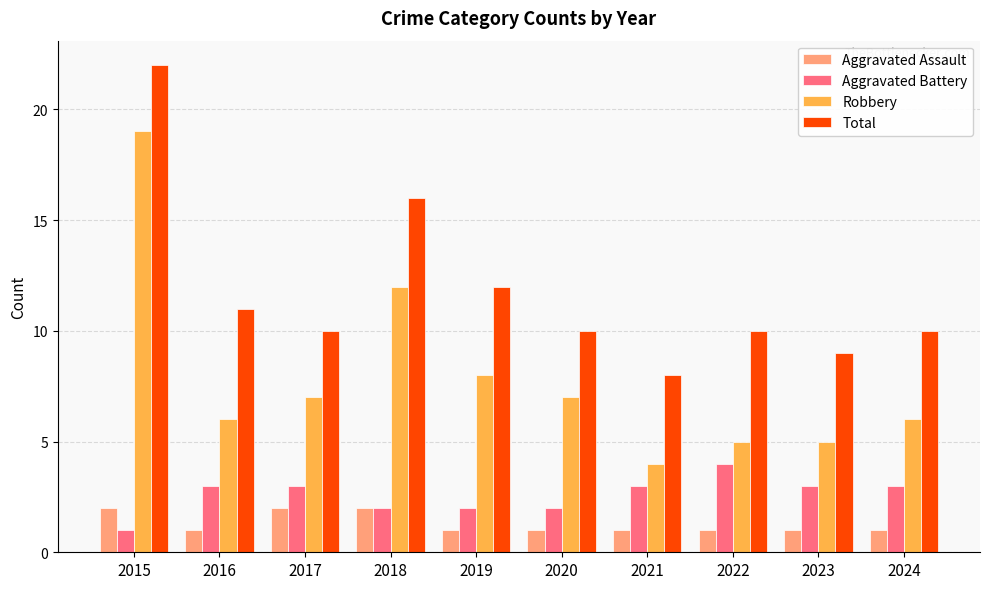

What is the smallest value displayed?

1